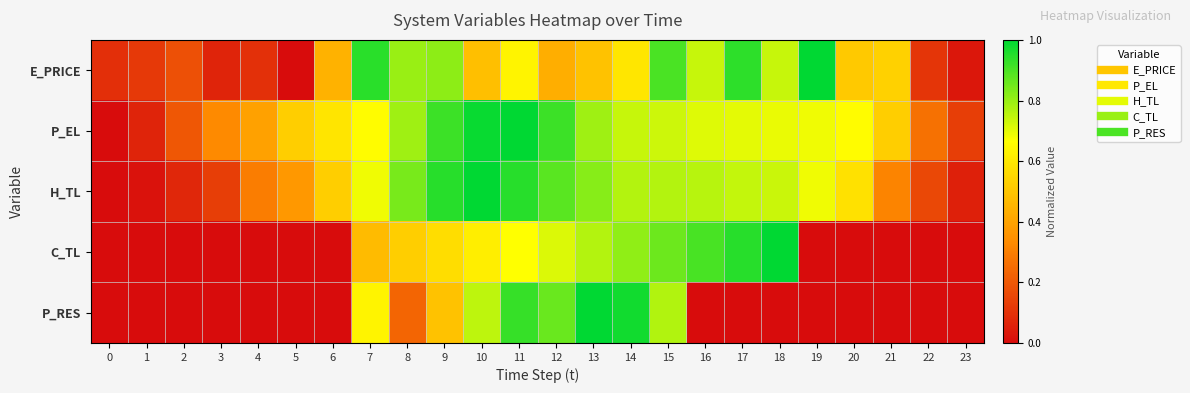

Between 23 and 8, which is larger?

8